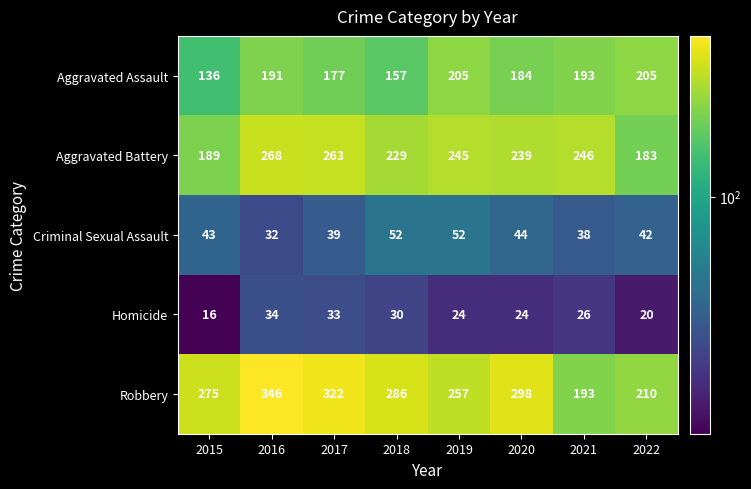

Which series changed the most between 2016 and 2021?

Robbery